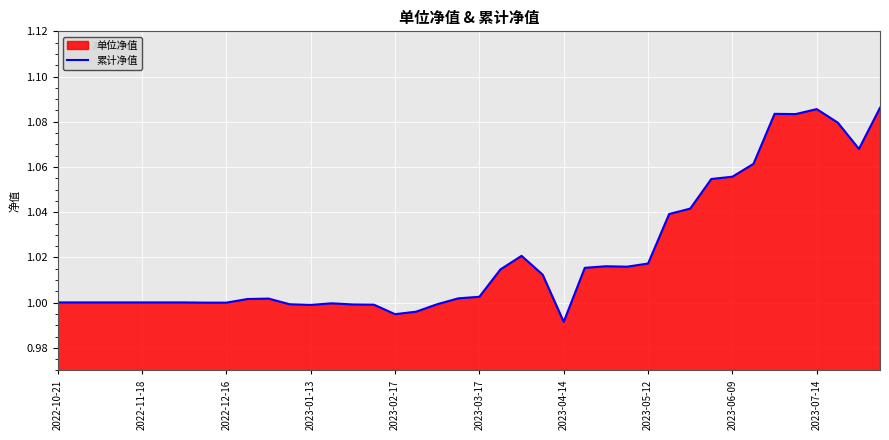

Which label corresponds to the smallest value in the chart?

2023-04-14